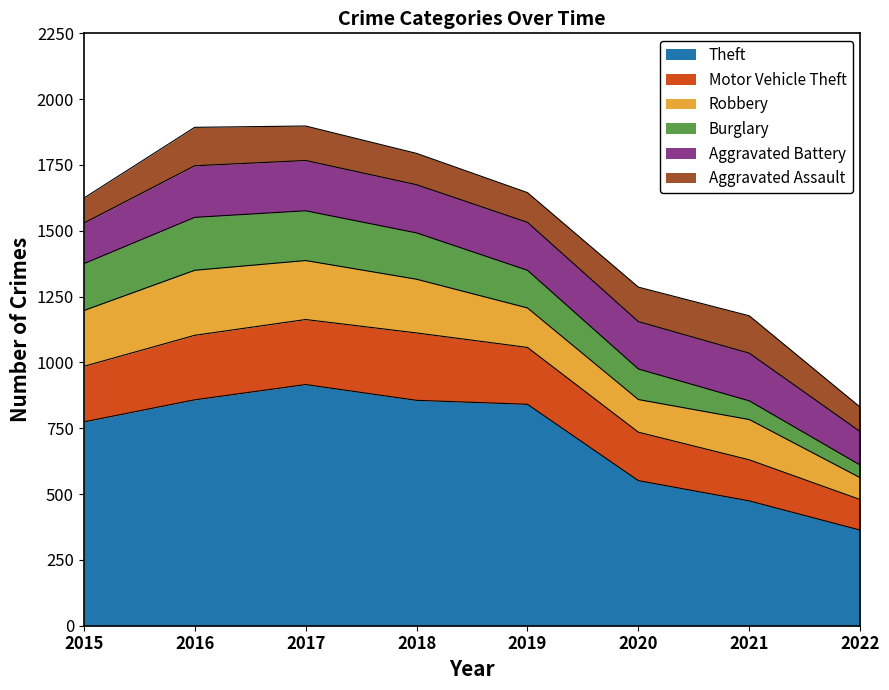

At which category does Robbery reach its first local peak?

2016